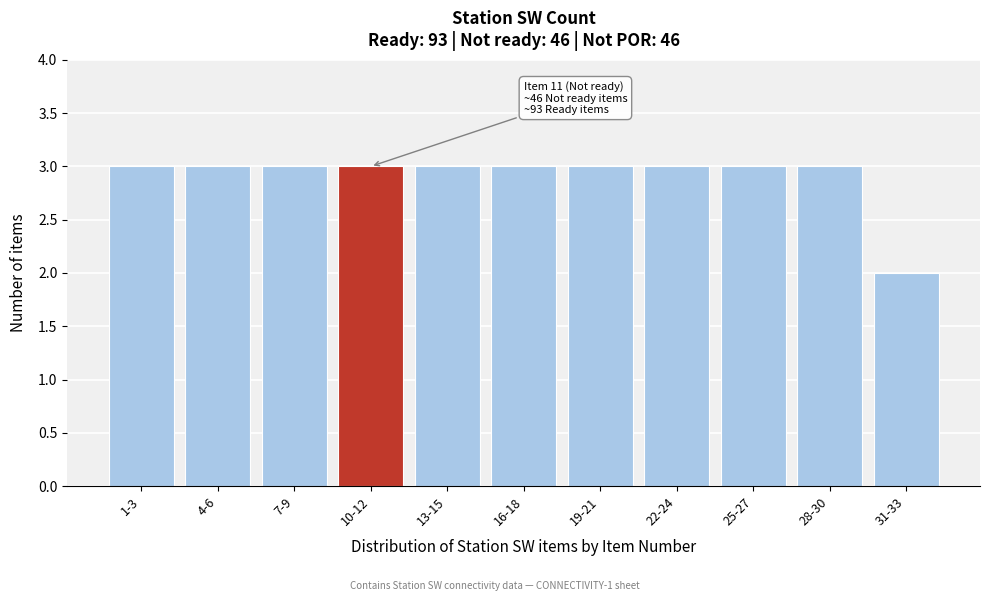

Reading left to right, what are all the values shown in this chart?

3	3	3	3	3	3	3	3	3	3	2